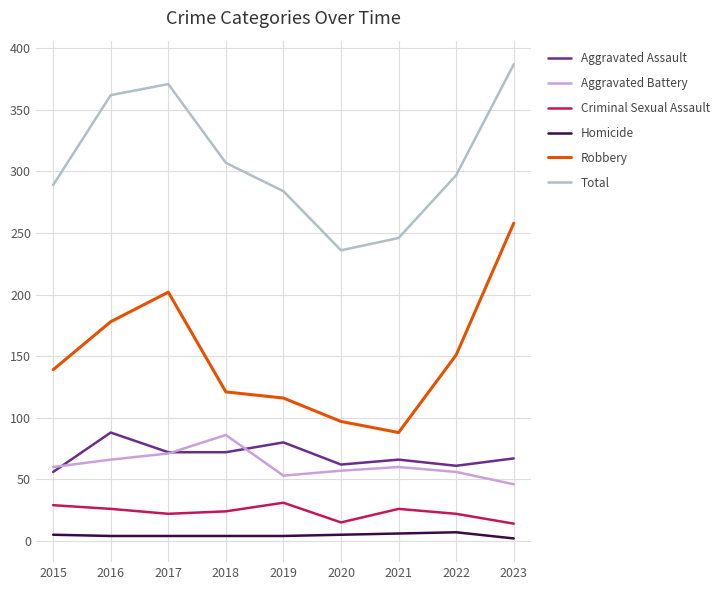

Does the chart have visible grid lines?

Yes